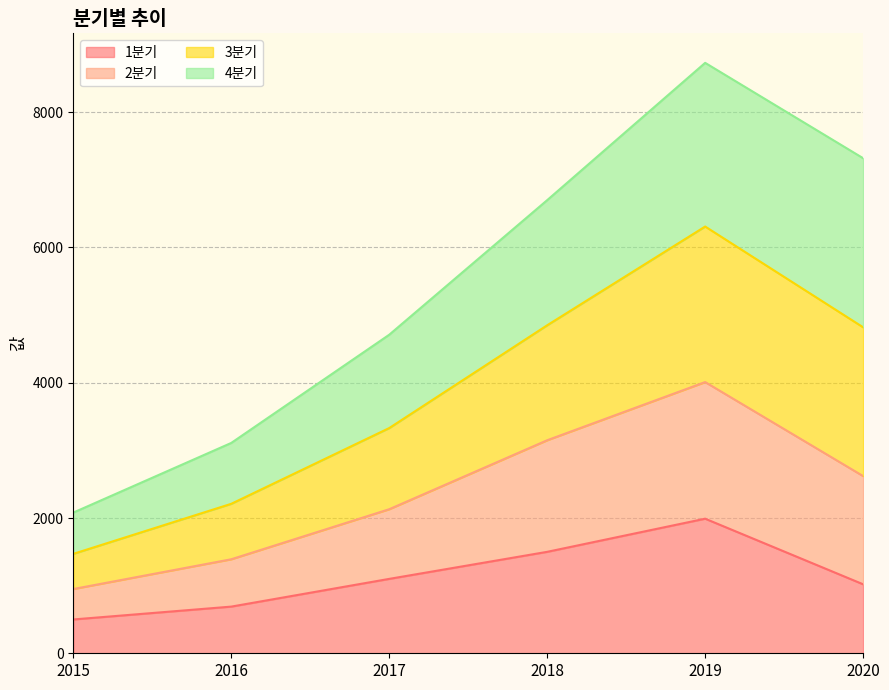

At which category is the sum across all series the highest?

2019